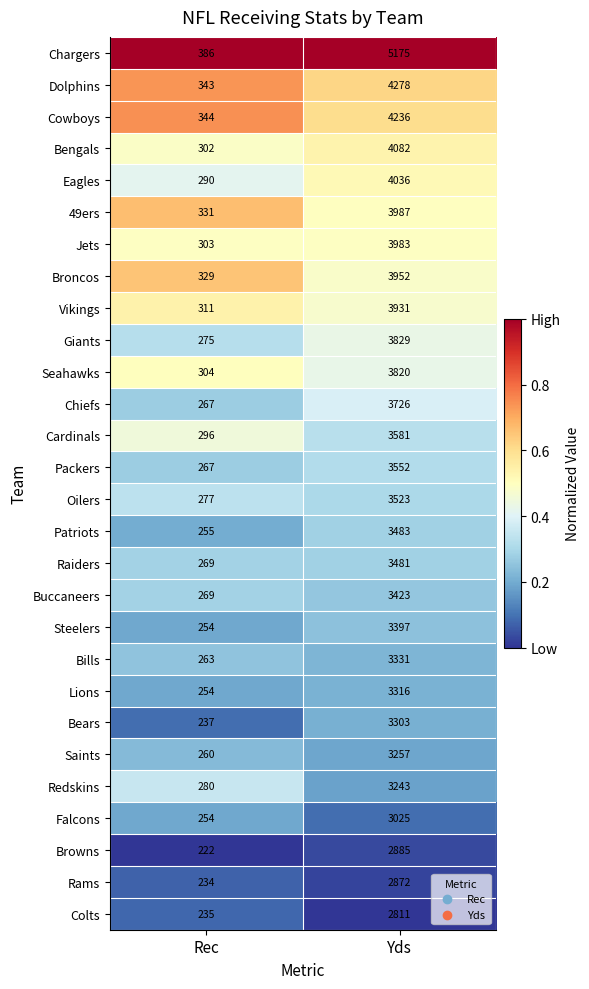

True or false: Seahawks has a value of 3820 at Yds.

True